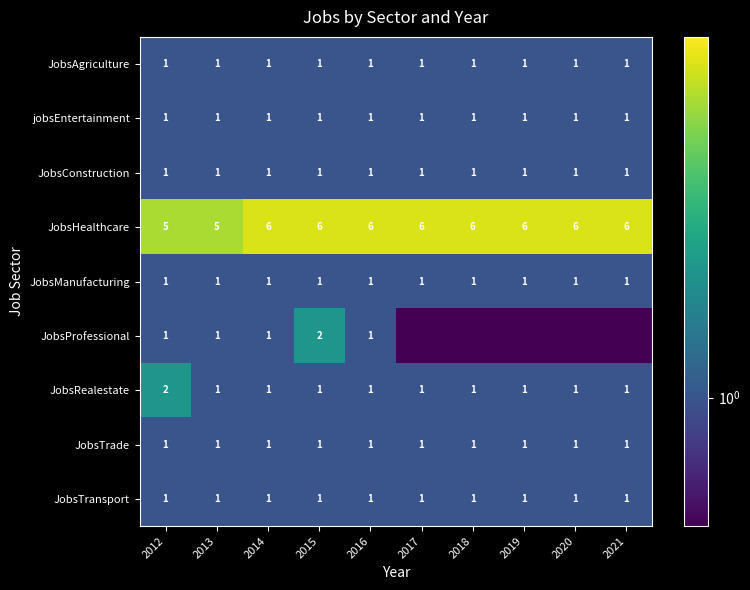

What is the average value of the JobsConstruction series?

1.0